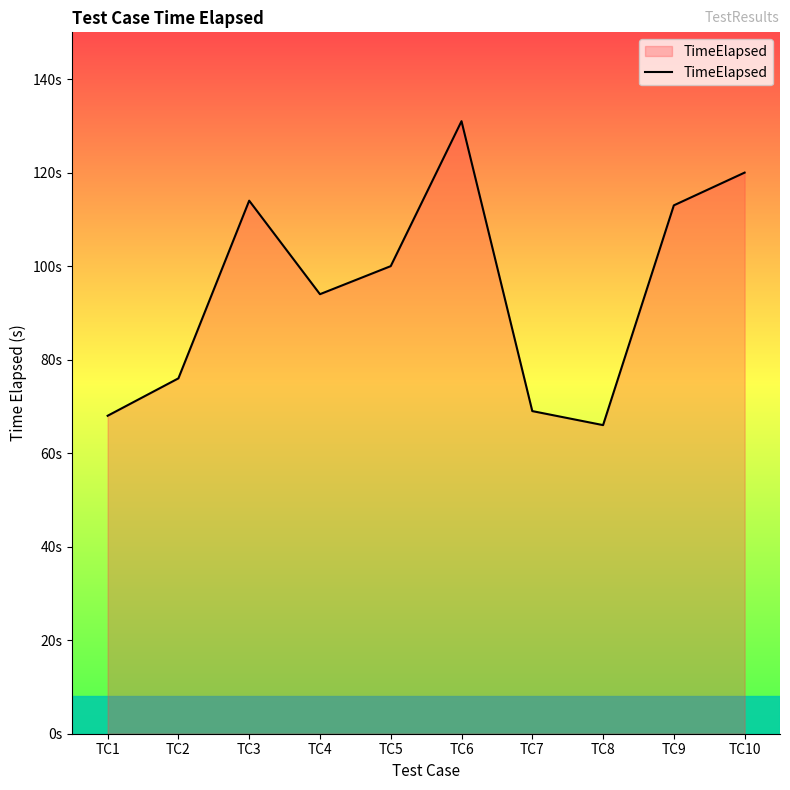

At which category does the chart reach its minimum across all series?

TC8